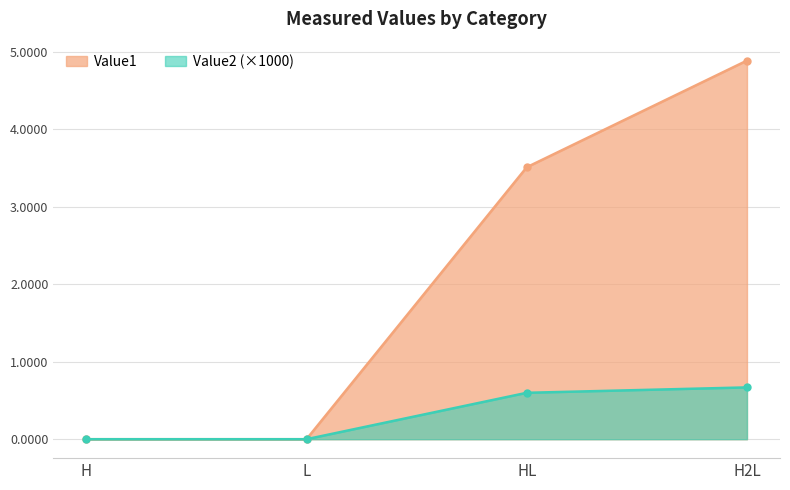

True or false: Value2 and Value1 cross at least once.

False